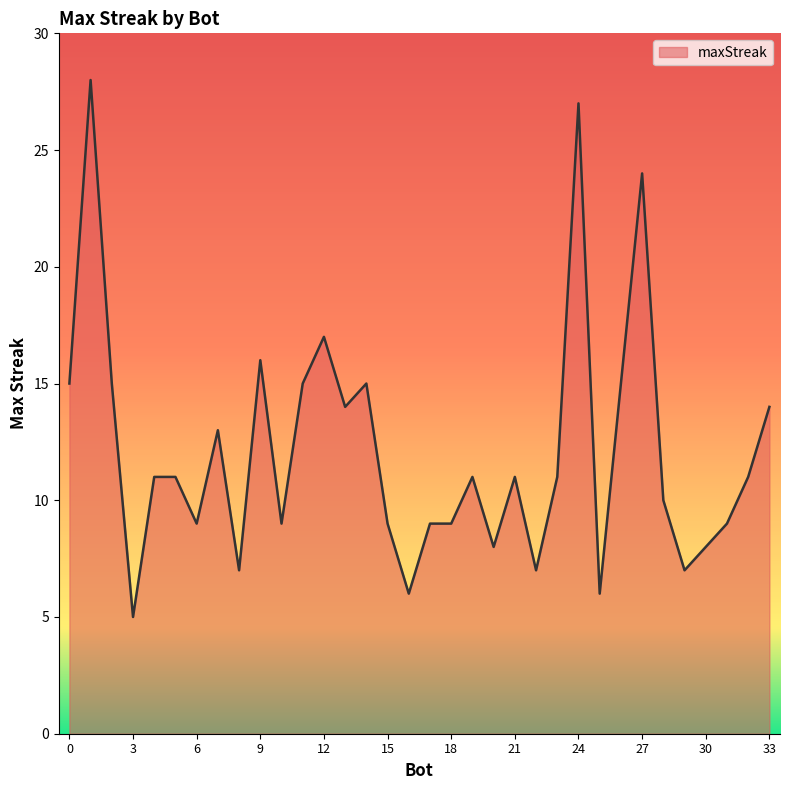

What is the smallest value displayed?

5